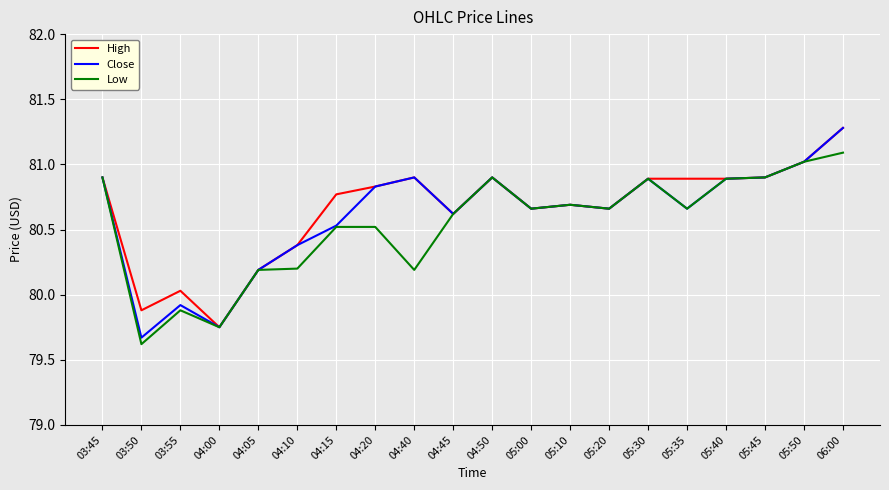

What value does the Close series have at 04:10?

80.4